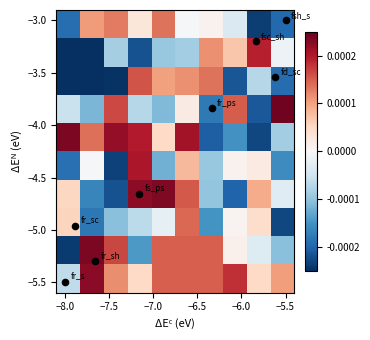

What is the average Y value?

-4.2